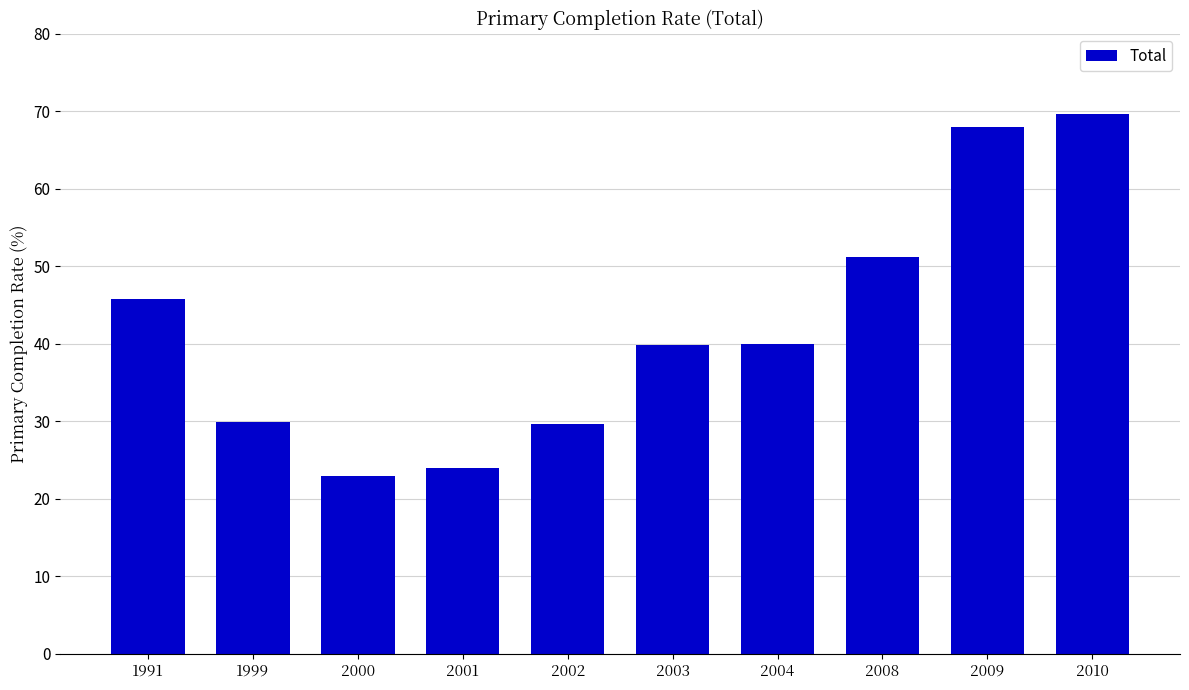

What is the minimum value shown in the chart?

22.9